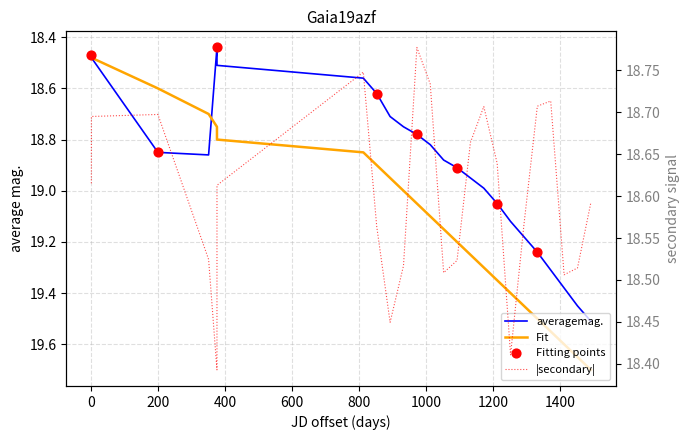

Which series has the widest spread of Y values?

fit